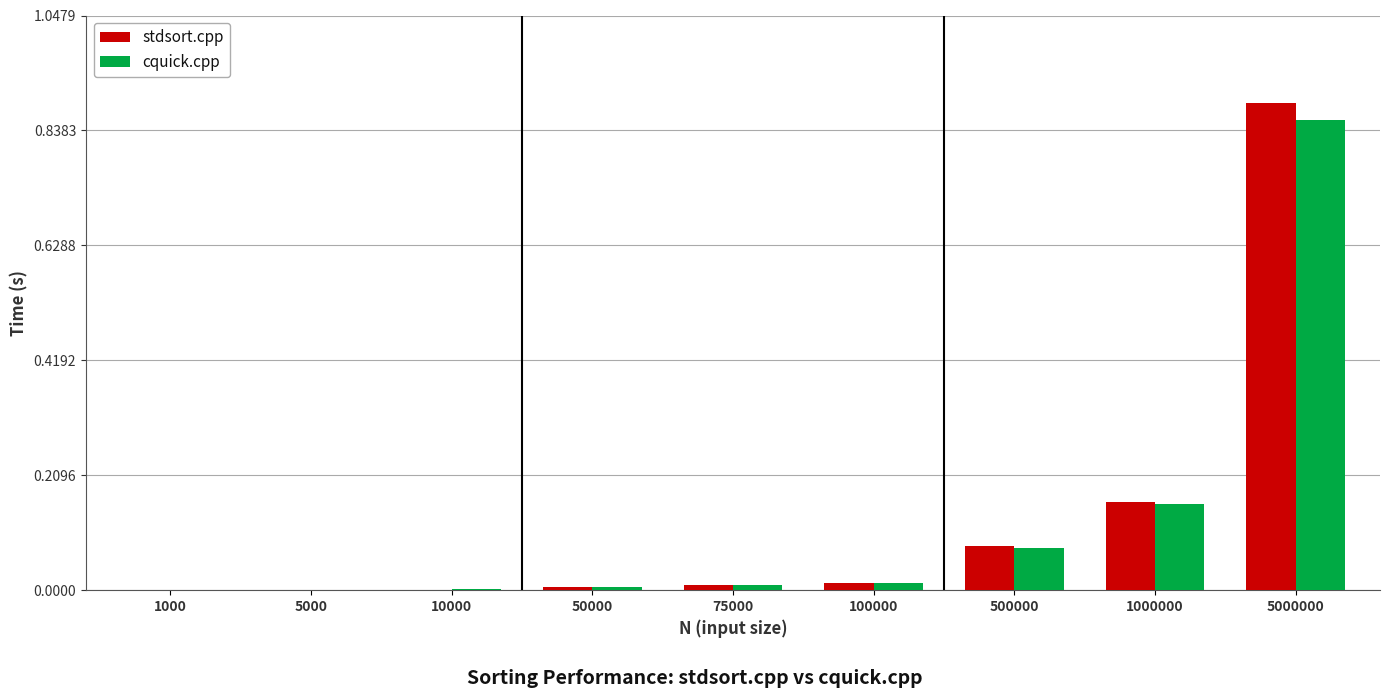

Count the number of categories in the chart.

9